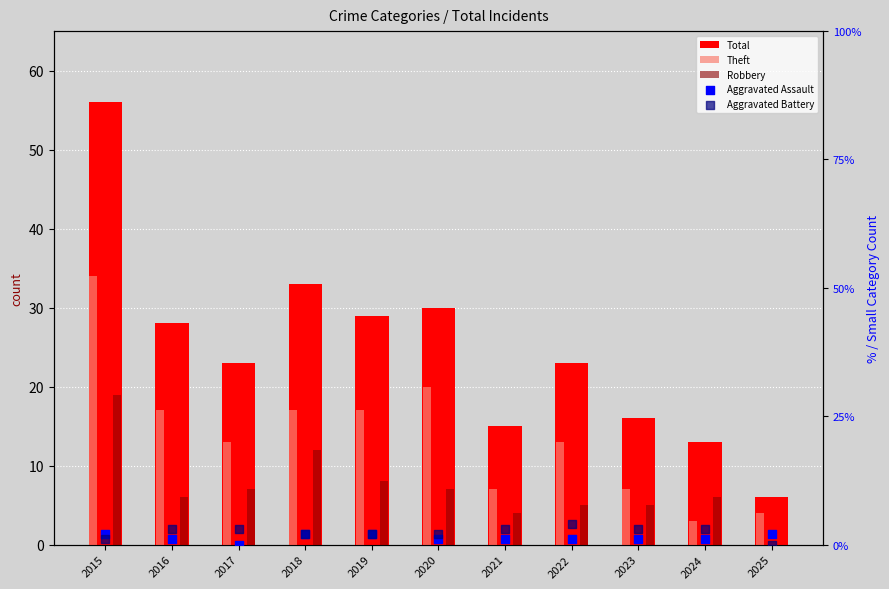

Which series has the largest total across all categories?

Total